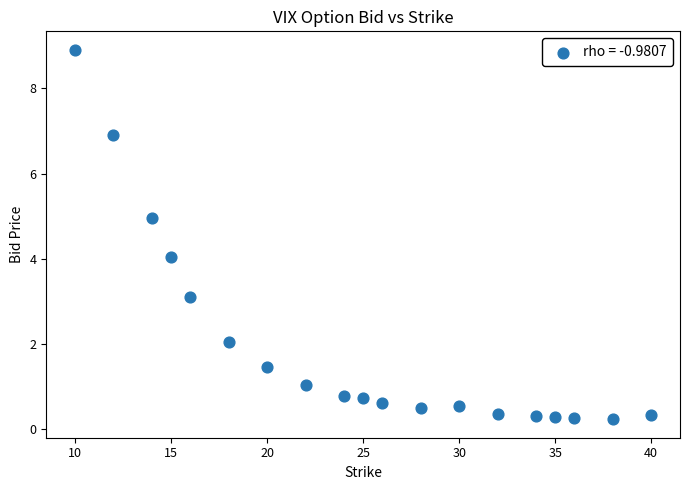

What is the range of X values (max minus min)?

30.0